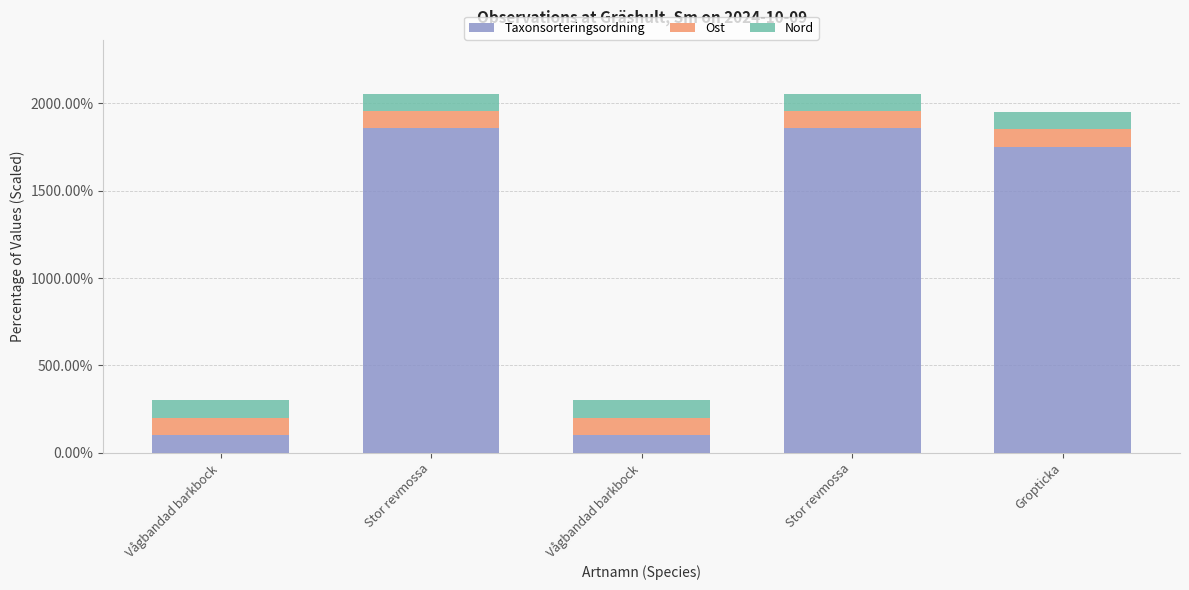

What are all the series names shown in the legend?

Taxonsorteringsordning, Ost, Nord